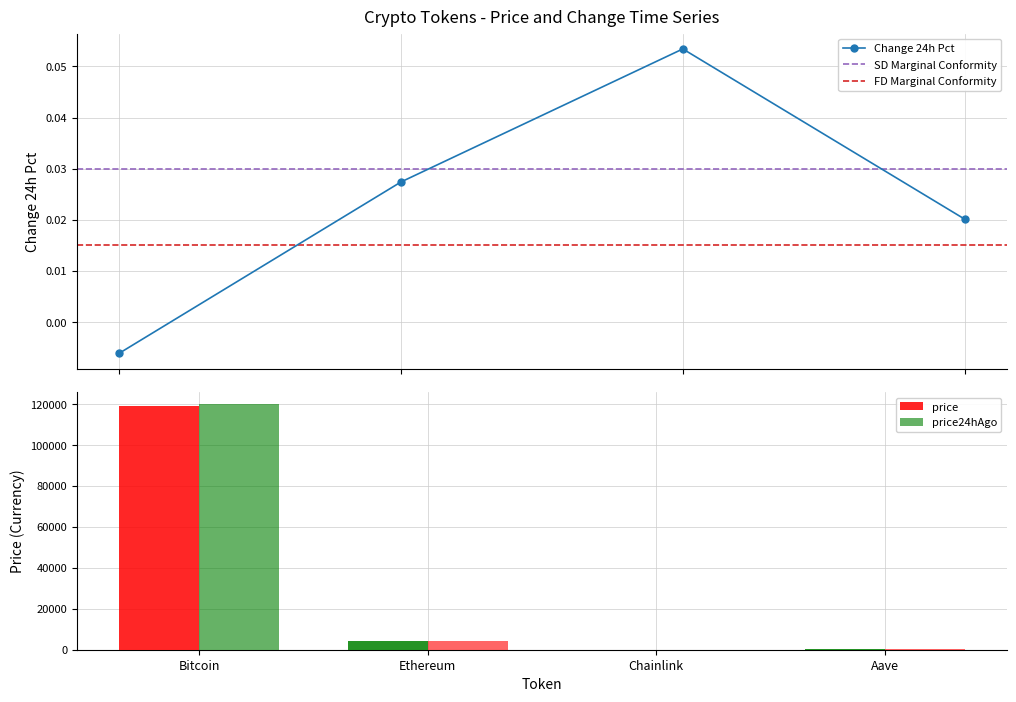

What is the difference between the second highest and minimum values in the price24hAgo series?

4251.1